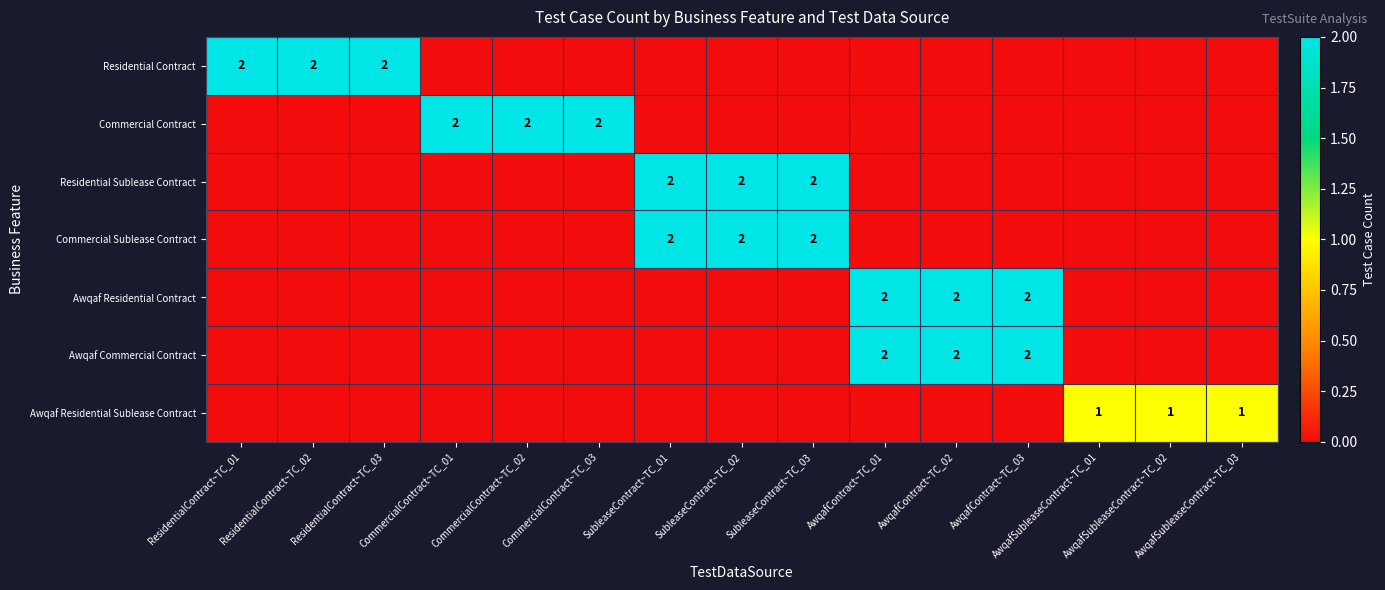

How many Commercial Contract values are between 0 and 1?

12